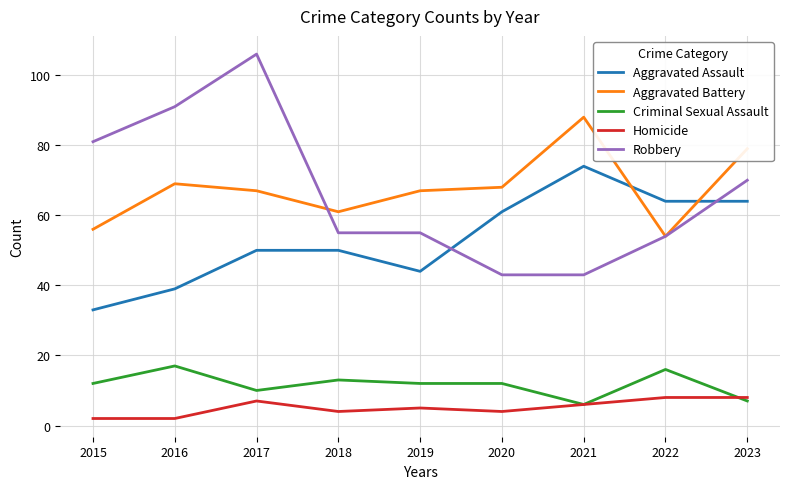

At which category does Criminal Sexual Assault reach its first local peak?

2016